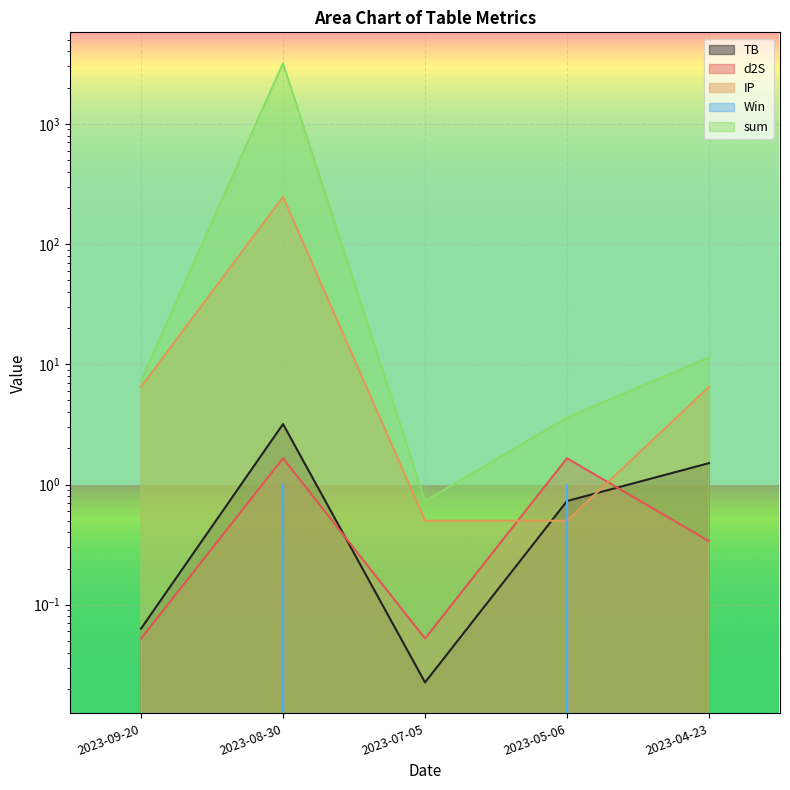

At which category does the chart reach its minimum across all series?

2023-09-20